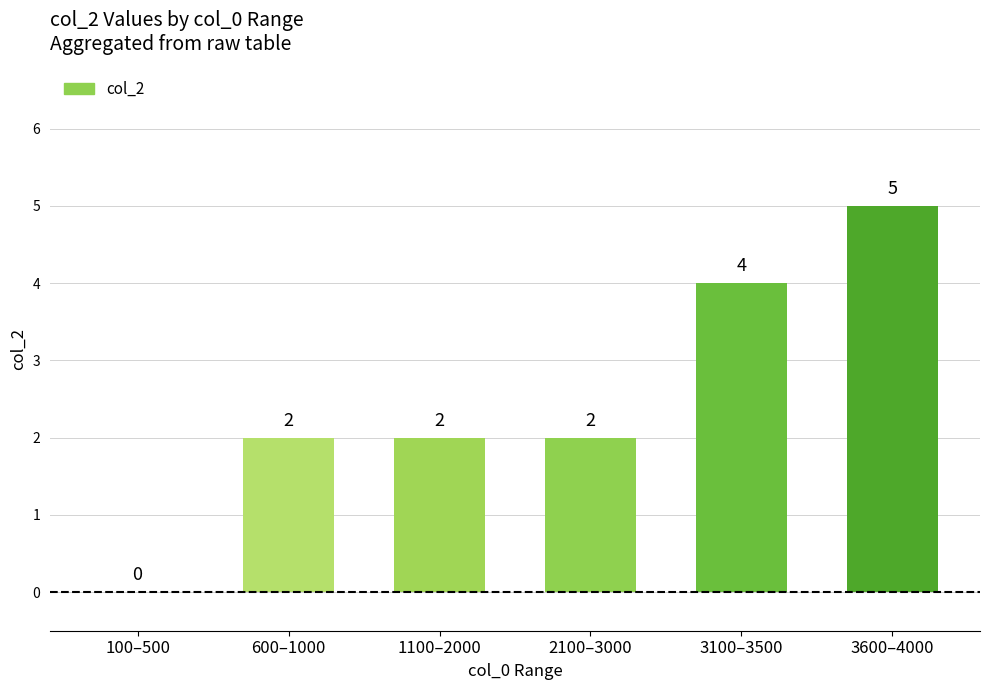

How many values are between 2 and 4?

4